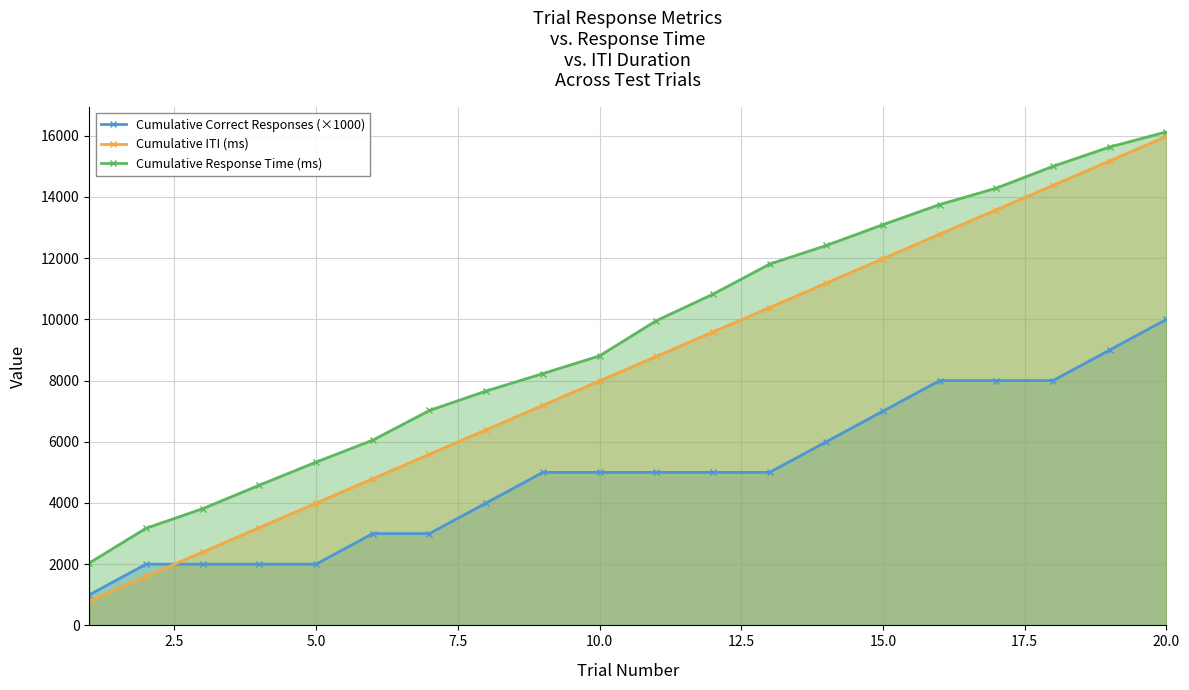

What is the sum of the Cumulative Response Time (ms) values at 10.0 and 20.0?

24935